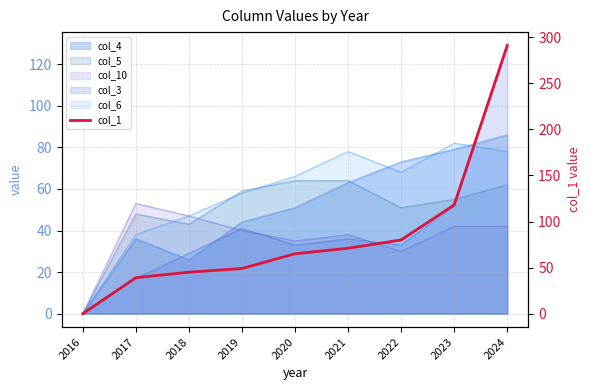

List the labels in order of value, largest first.

2024, 2023, 2022, 2021, 2020, 2019, 2018, 2017, 2016